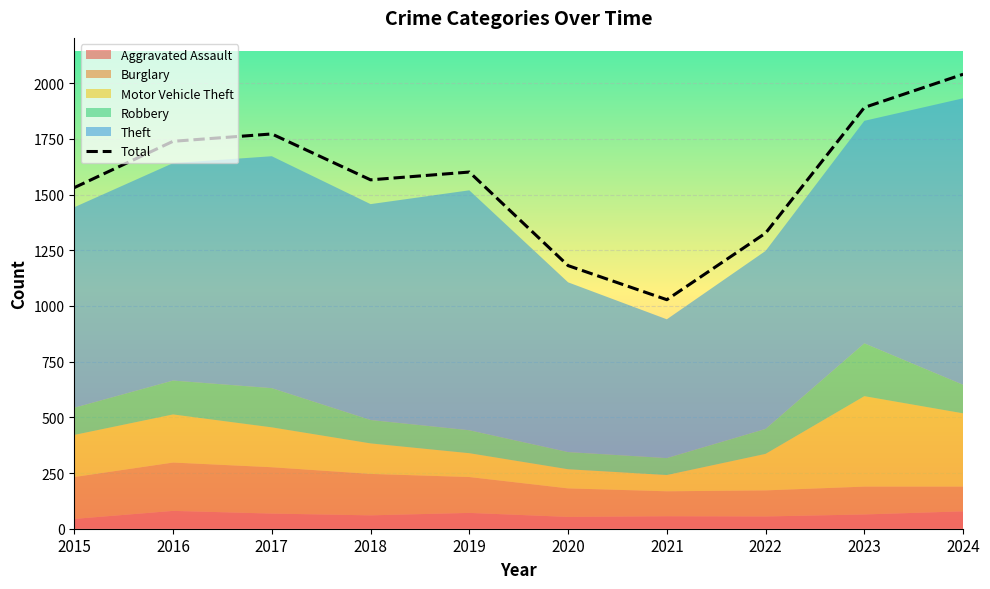

Read the value at 2017, to the nearest 10.

1770